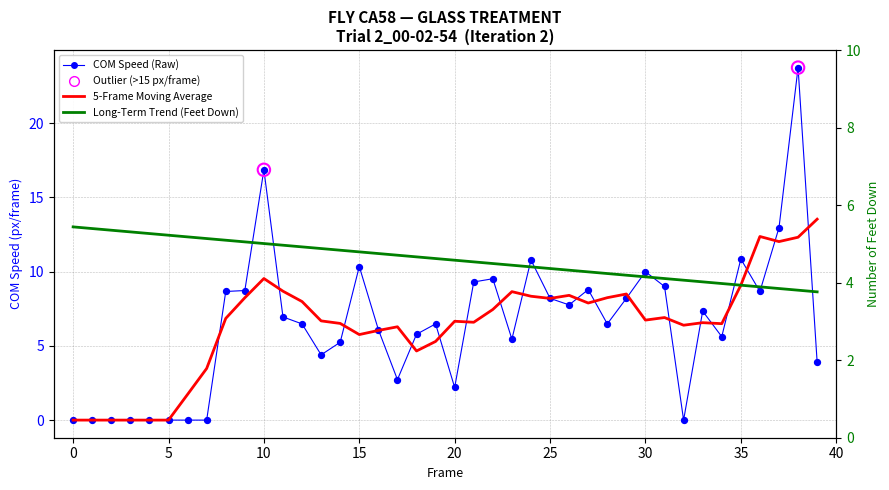

At how many categories does at least one series exceed 11?

5